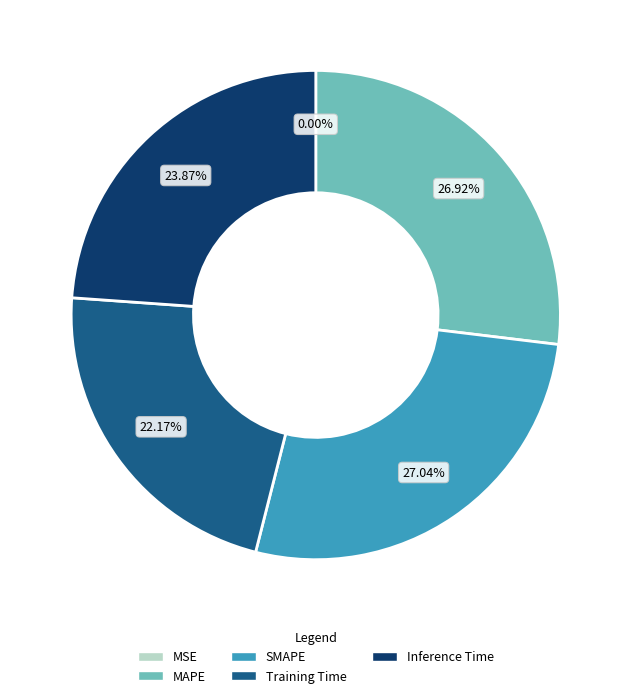

Do SMAPE and Inference Time together represent more than half of the pie?

Yes